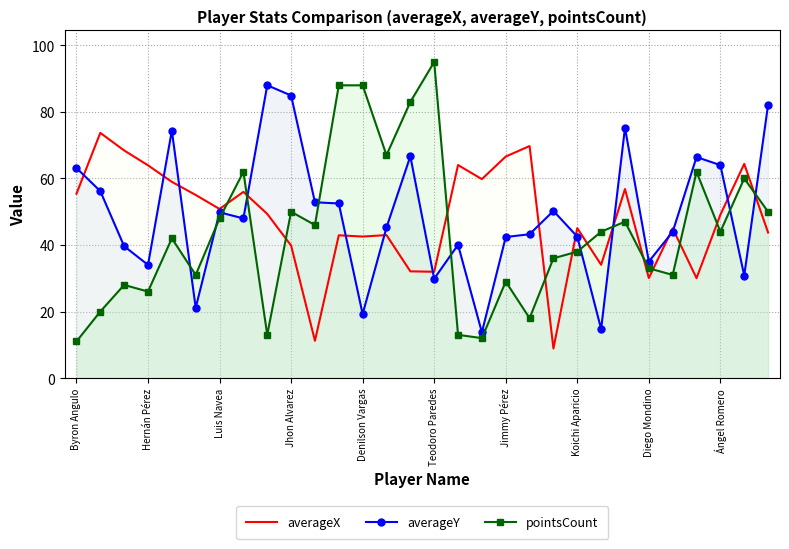

After their last crossing, which series has the higher values: averageY or pointsCount?

averageY